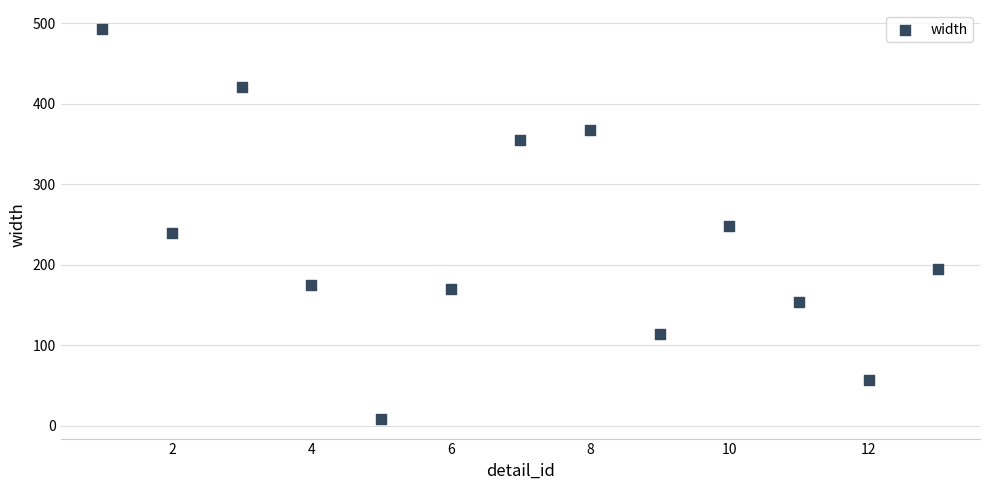

What is the range of X values (max minus min)?

12